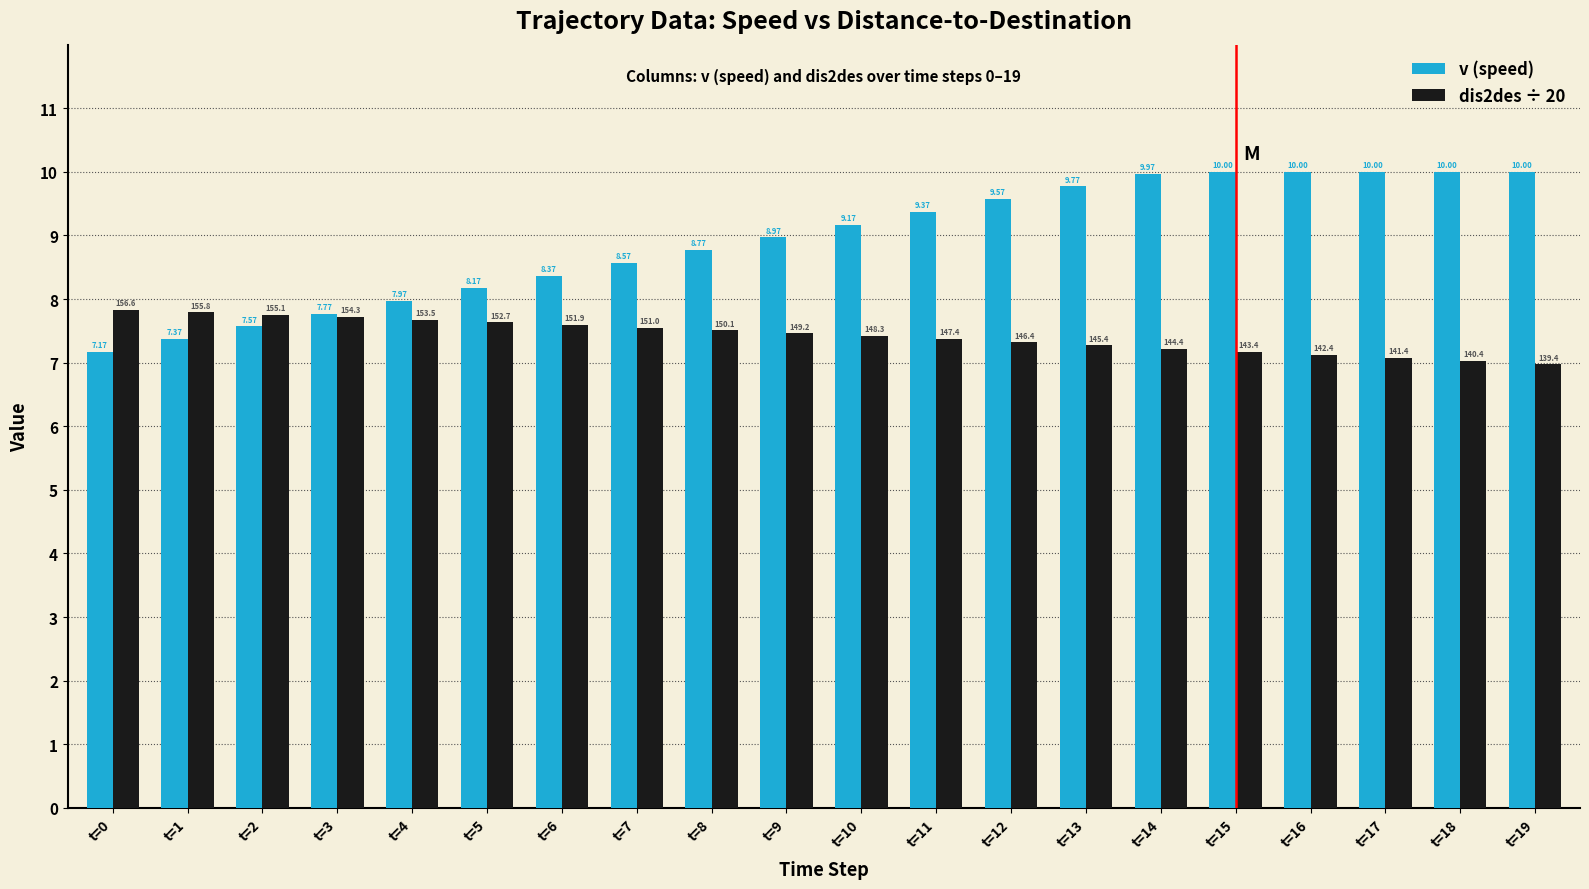

What is the total value across all series at t=17?

17.1